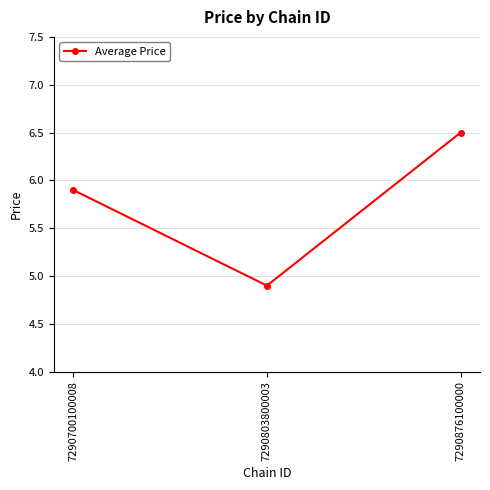

Is it true that the value at 7290700100008 is 10.3?

False